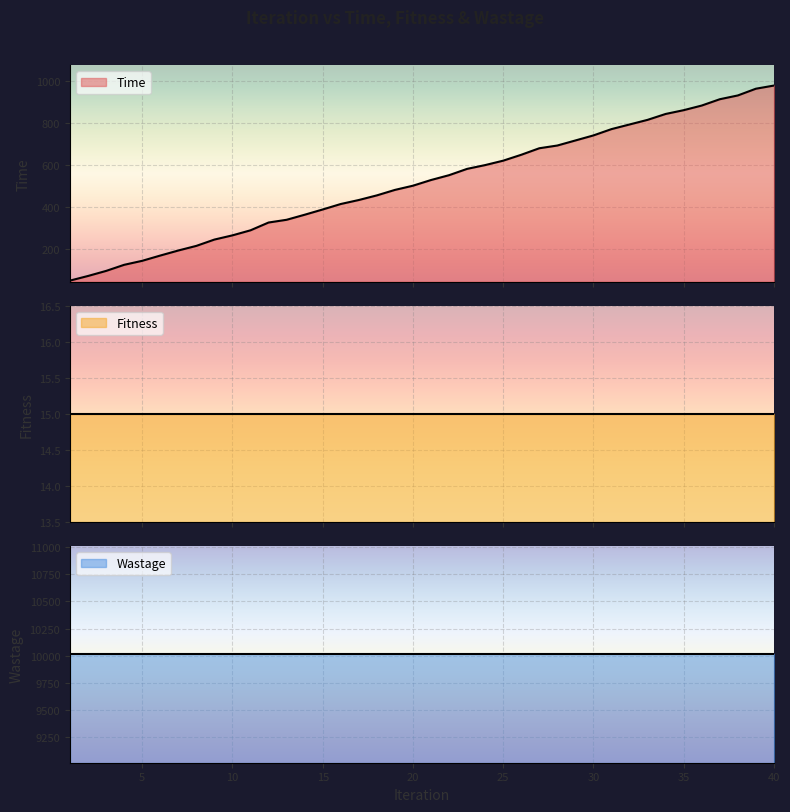

How many data points in Time are above 528?

19